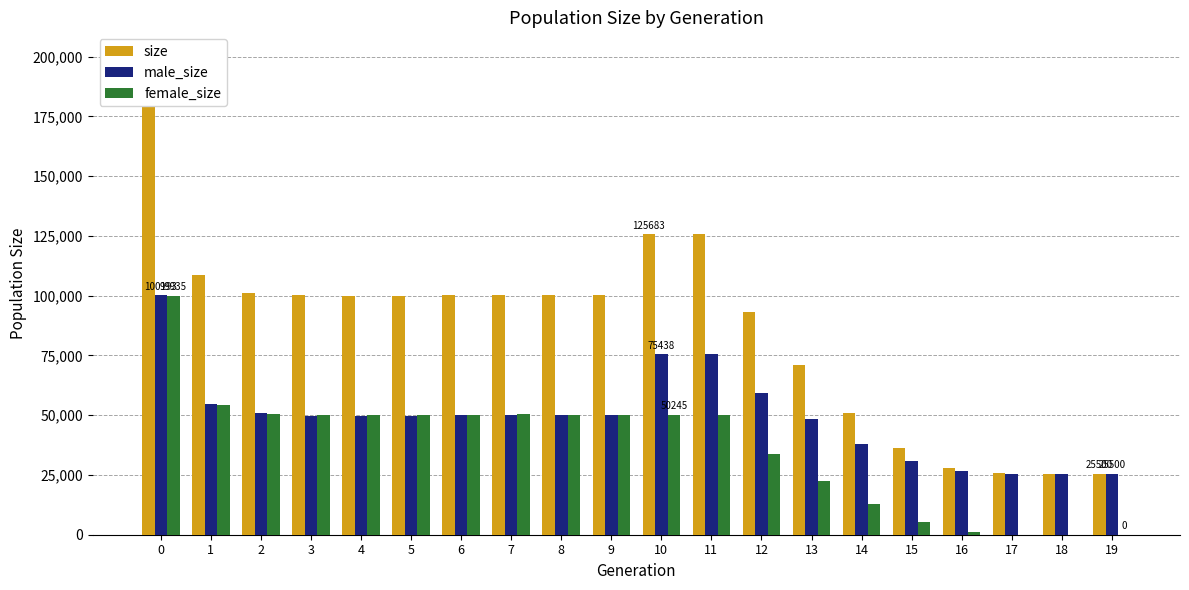

How many data points does each series have?

20